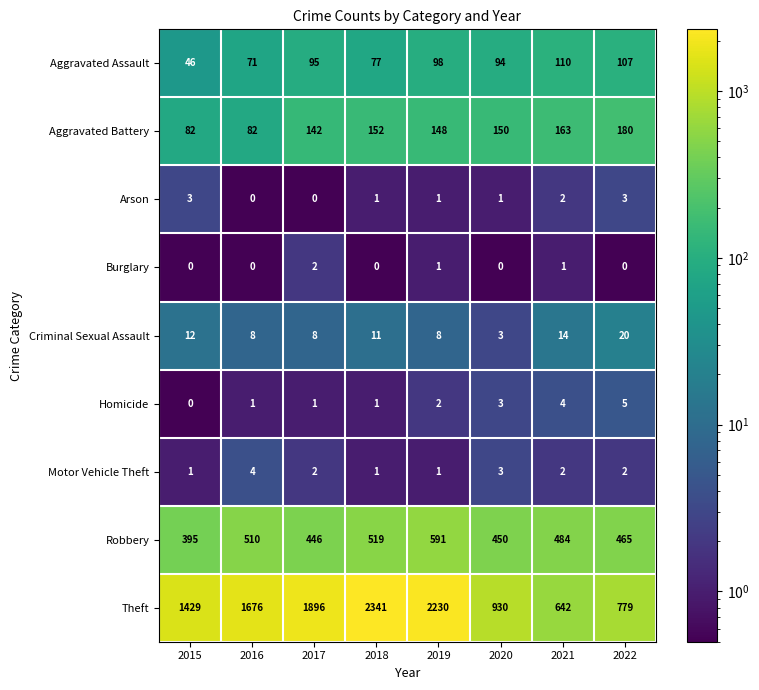

Where does the Criminal Sexual Assault series first go above 11?

2015